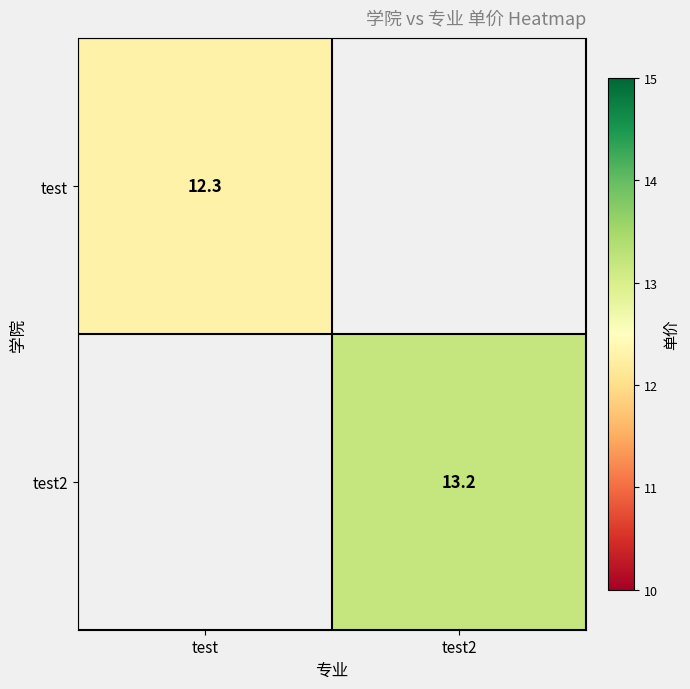

True or false: test2 has a value of 2.9 at test2.

False